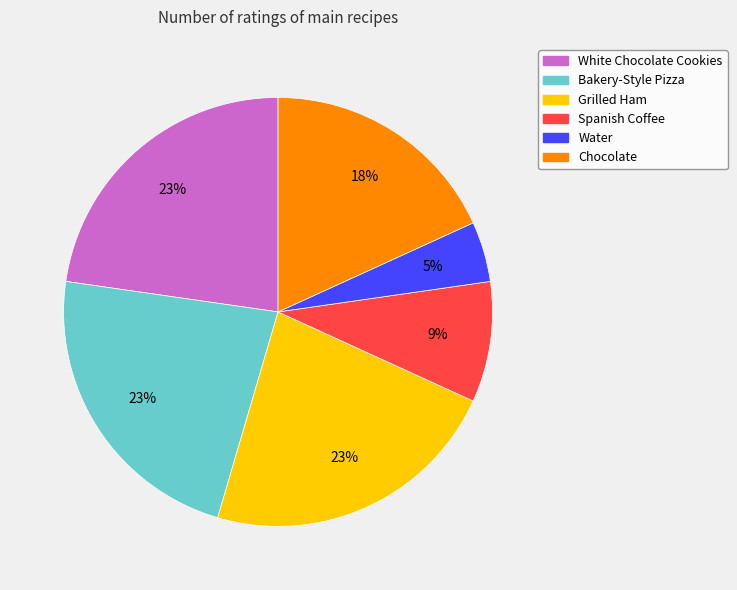

Is there any slice that represents more than half of the pie?

No